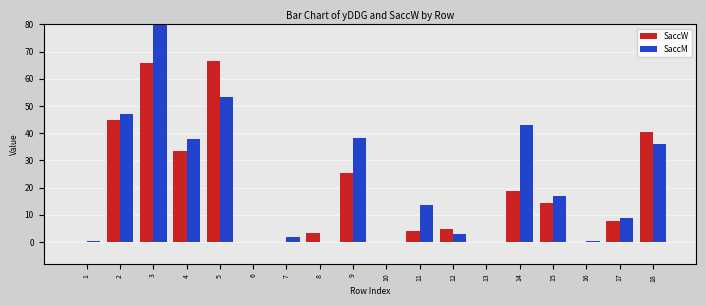

What is the sum of all SaccW values?

329.5